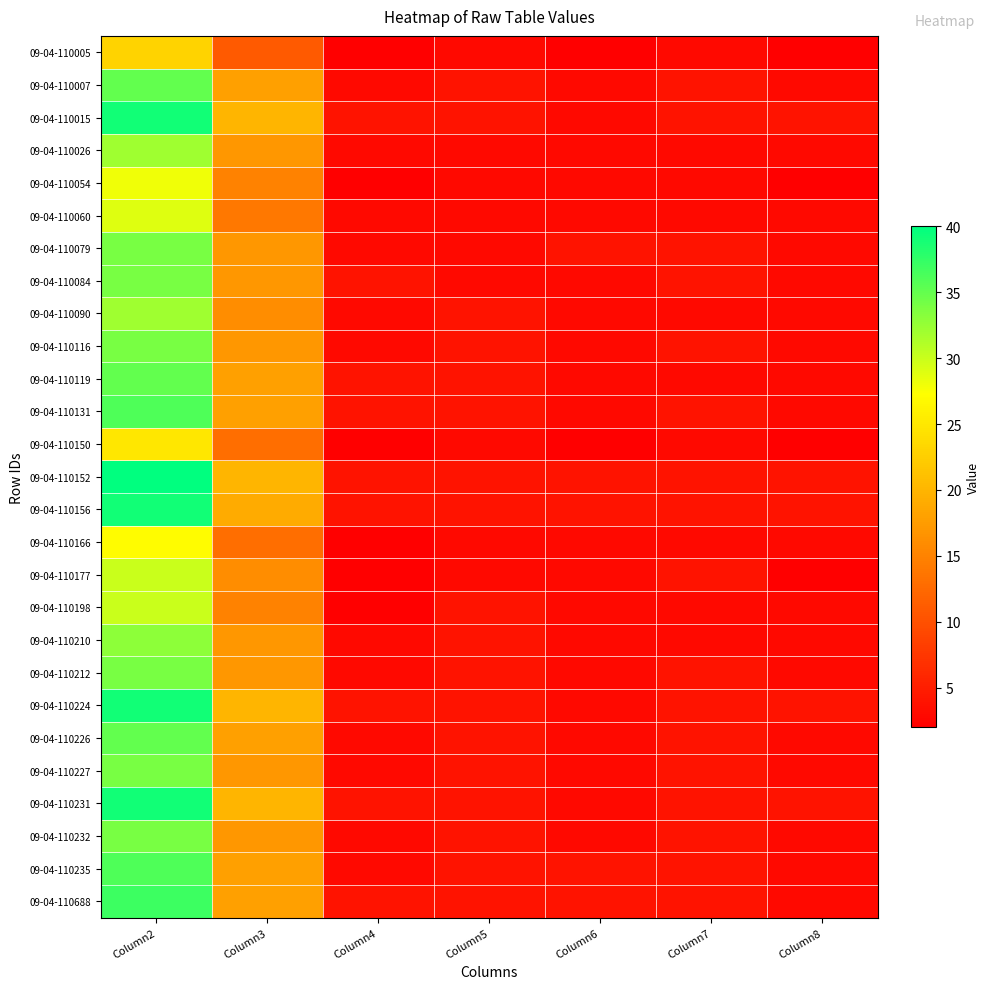

How many distinct data groups are displayed?

27